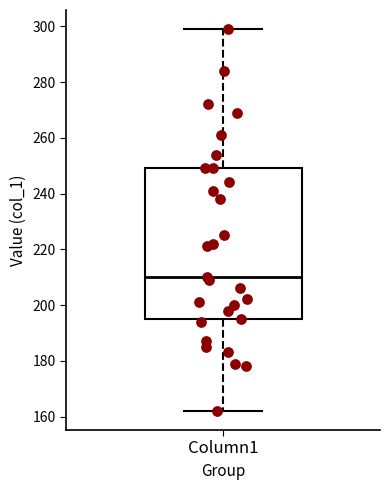

Read this box plot against the y-axis: the position of the median line, the range covered by the box, and the ends of both whiskers. The values are not printed on the chart, so give them approximately, as read against the axis.

median 210, box 196 to 250, whiskers 162 to 300